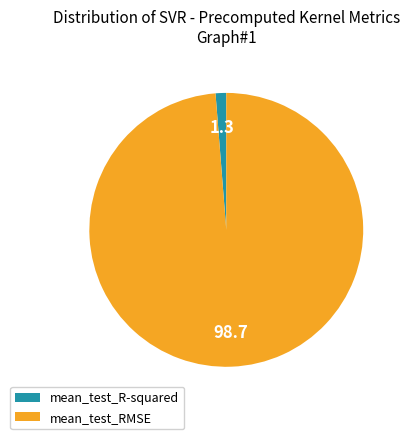

Is there a majority slice in this chart?

Yes